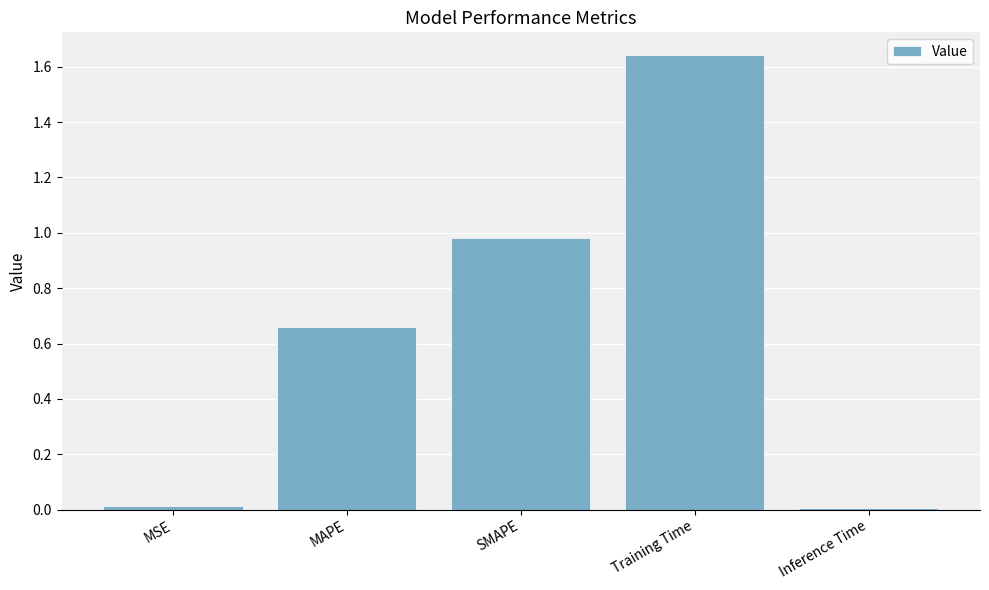

Which label corresponds to the largest value in the chart?

Training Time